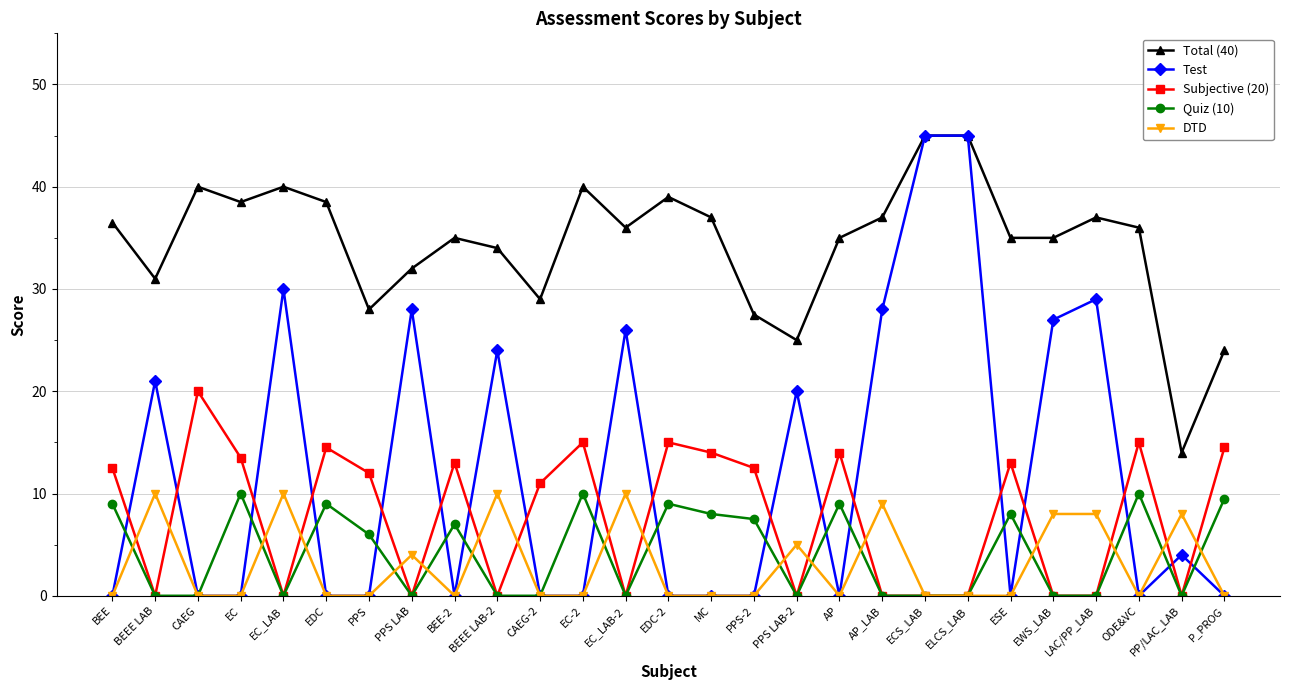

What is the sum of all Total (40) values?

930.0